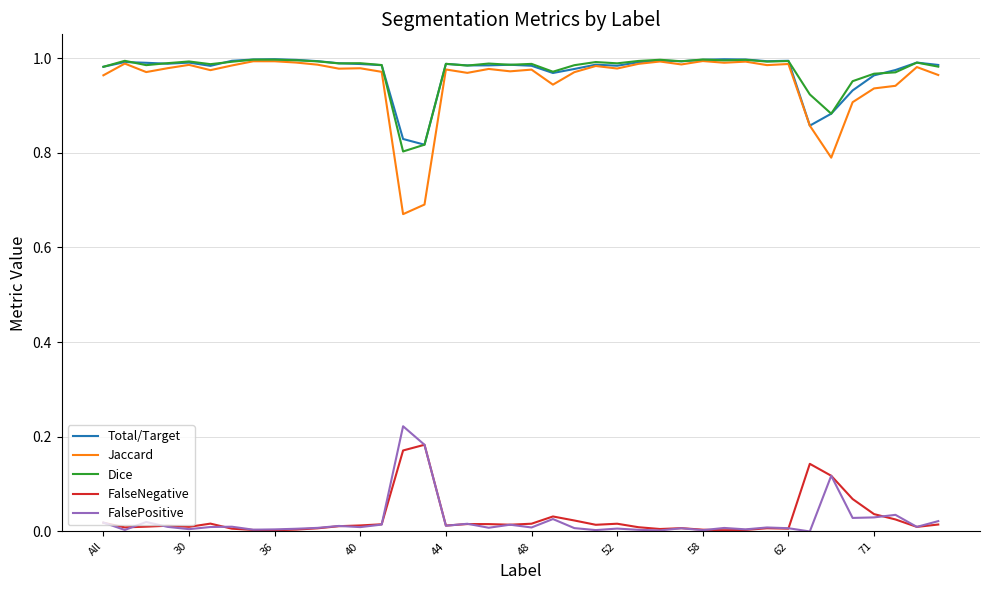

Which series has the widest spread of values?

Jaccard